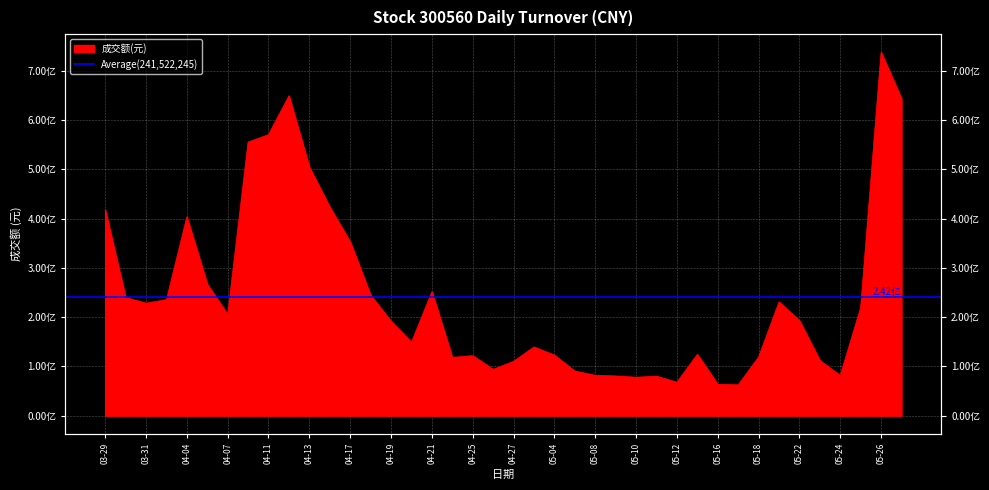

At which category does the data reach its first local valley?

03-31